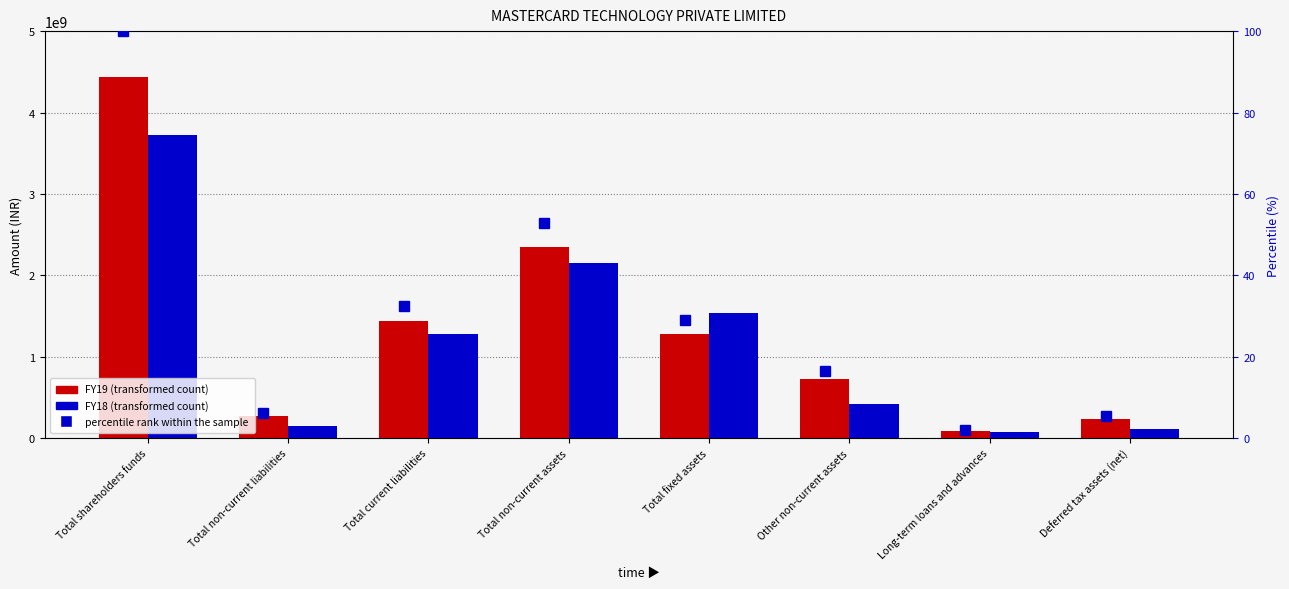

At which label does FY18 reach its peak?

Total shareholders funds